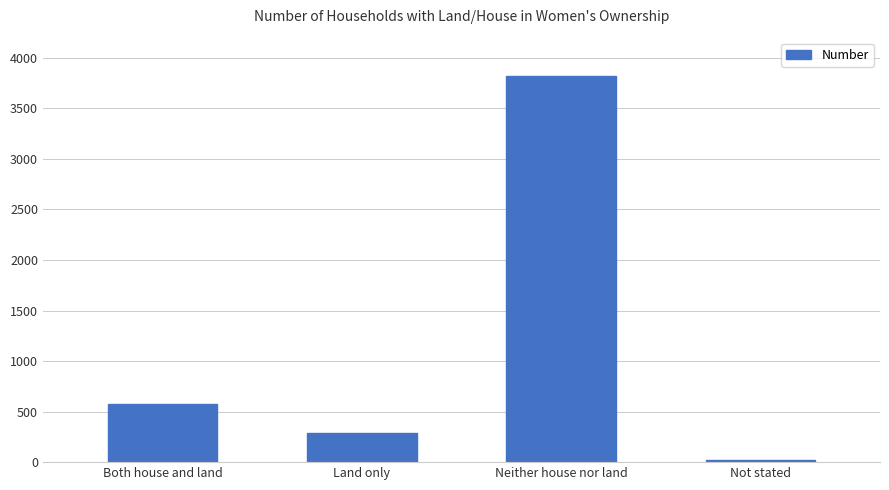

What is the label of the 1st bar from the right?

Not stated